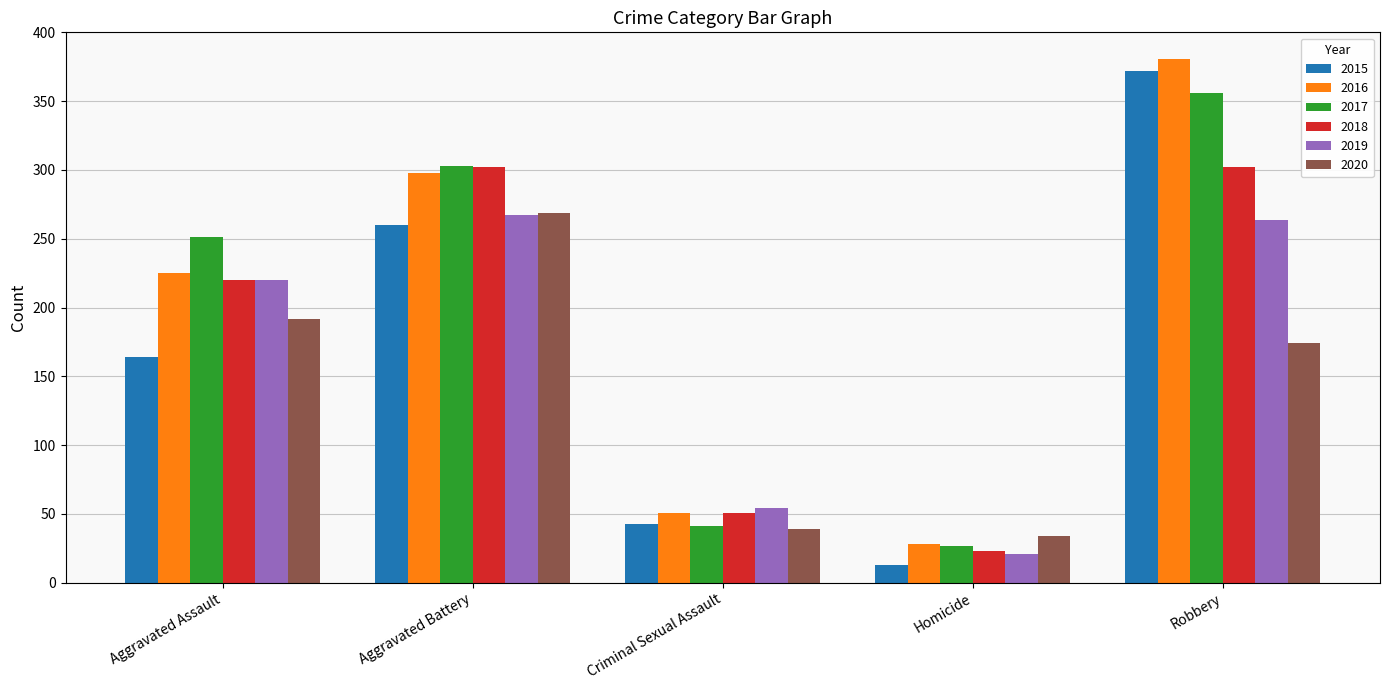

Reading left to right, list all the values displayed in this chart.

2015: Aggravated Assault=164	Aggravated Battery=260	Criminal Sexual Assault=43	Homicide=13	Robbery=372
2016: Aggravated Assault=225	Aggravated Battery=298	Criminal Sexual Assault=51	Homicide=28	Robbery=381
2017: Aggravated Assault=251	Aggravated Battery=303	Criminal Sexual Assault=41	Homicide=27	Robbery=356
2018: Aggravated Assault=220	Aggravated Battery=302	Criminal Sexual Assault=51	Homicide=23	Robbery=302
2019: Aggravated Assault=220	Aggravated Battery=267	Criminal Sexual Assault=54	Homicide=21	Robbery=264
2020: Aggravated Assault=192	Aggravated Battery=269	Criminal Sexual Assault=39	Homicide=34	Robbery=174